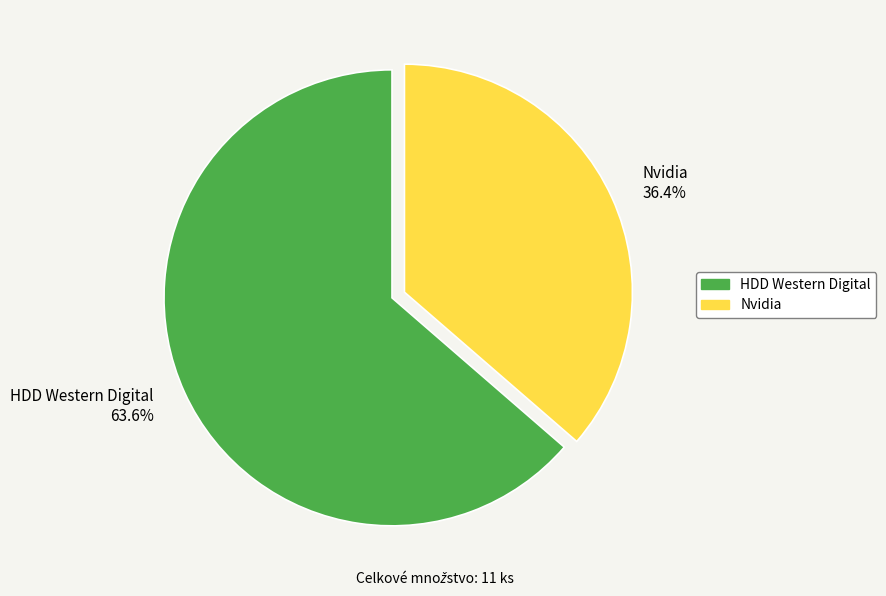

Is it true that HDD Western Digital is 64% of the pie?

True